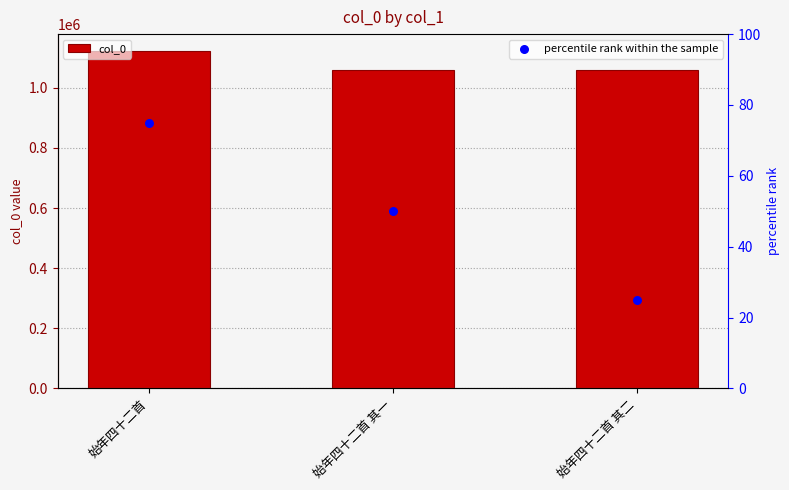

Which series contains the highest Y value?

col_0